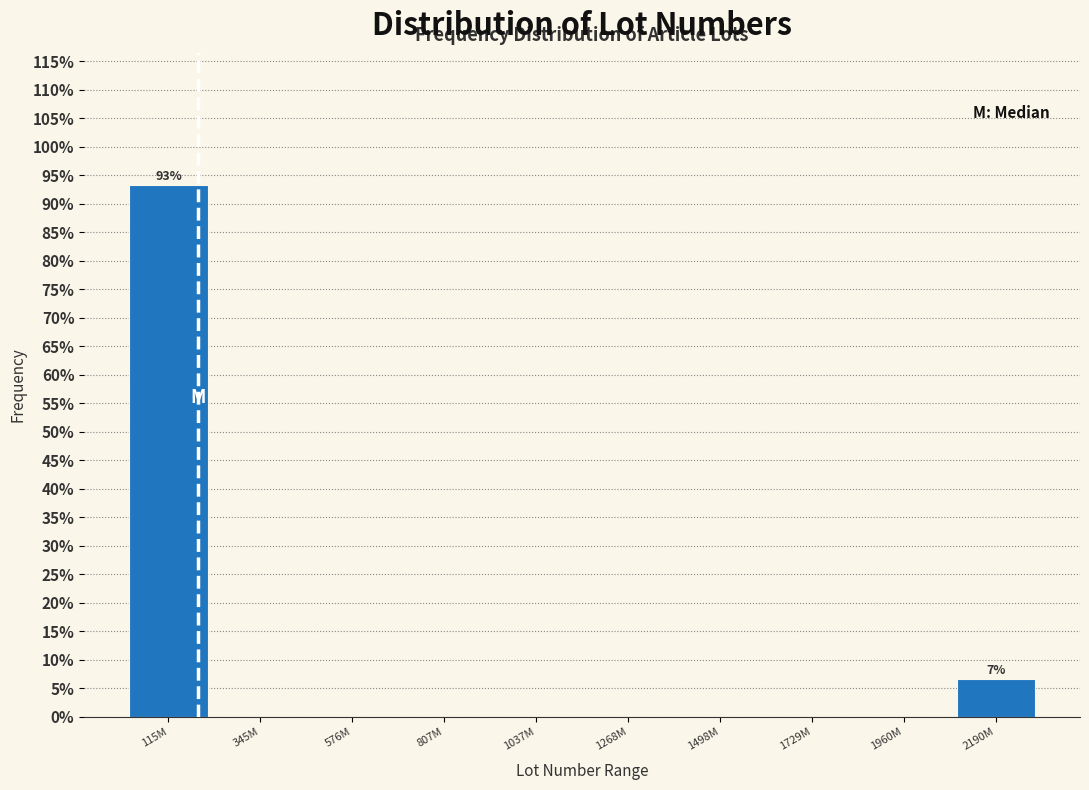

Reading left to right, what are all the values shown in this chart?

115M=93.3	345M=0.0	576M=0.0	807M=0.0	1037M=0.0	1268M=0.0	1498M=0.0	1729M=0.0	1960M=0.0	2190M=6.7